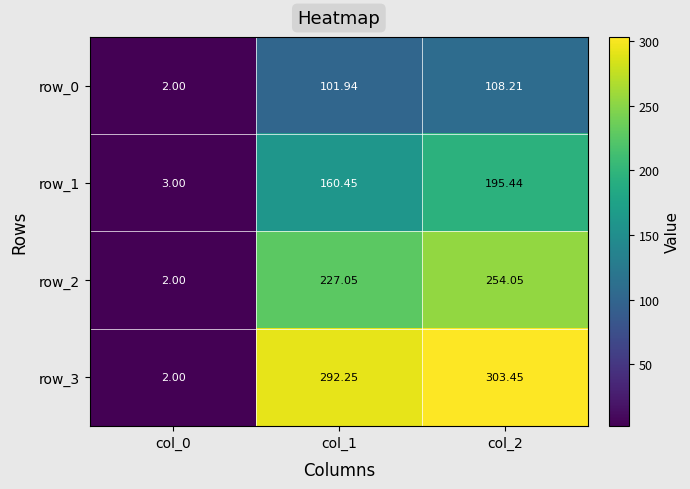

Rank the series by their average value, from highest to lowest.

row_3, row_2, row_1, row_0